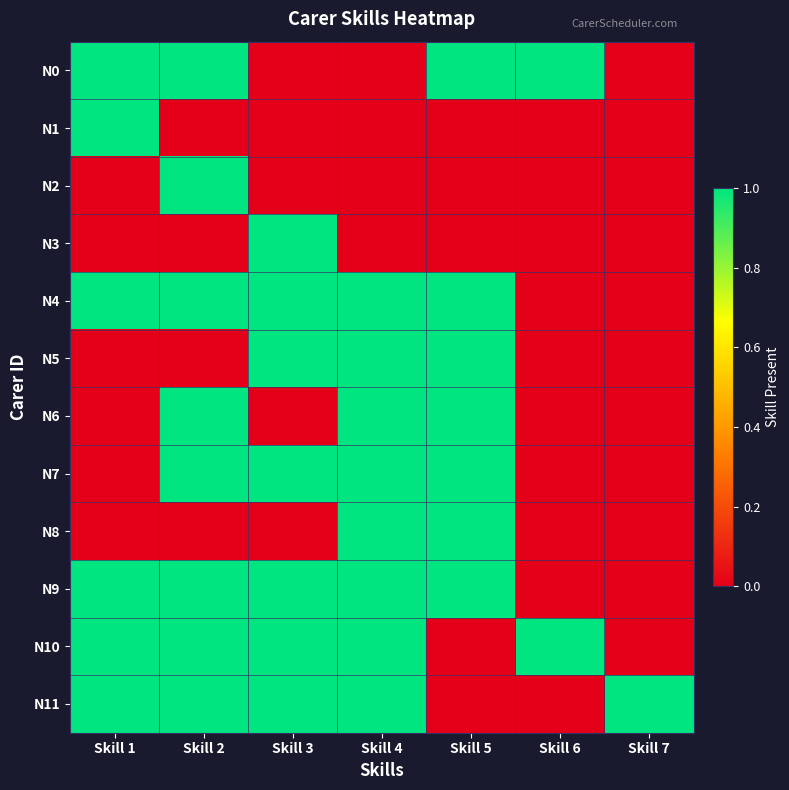

What is the spread (max minus min) of values at Skill 1?

1